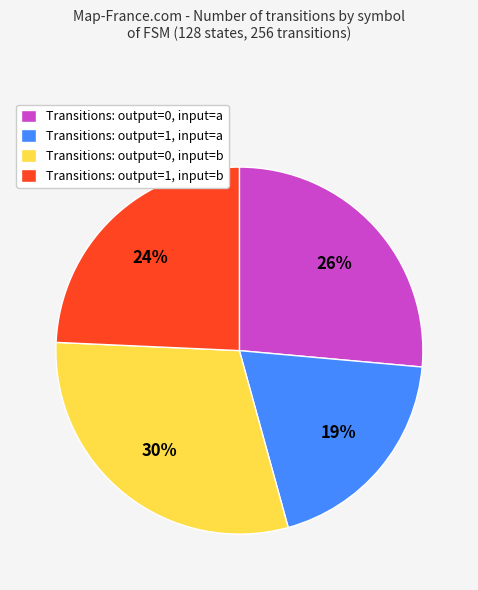

Is it true that Transitions: output=0, input=a is 40% of the pie?

False